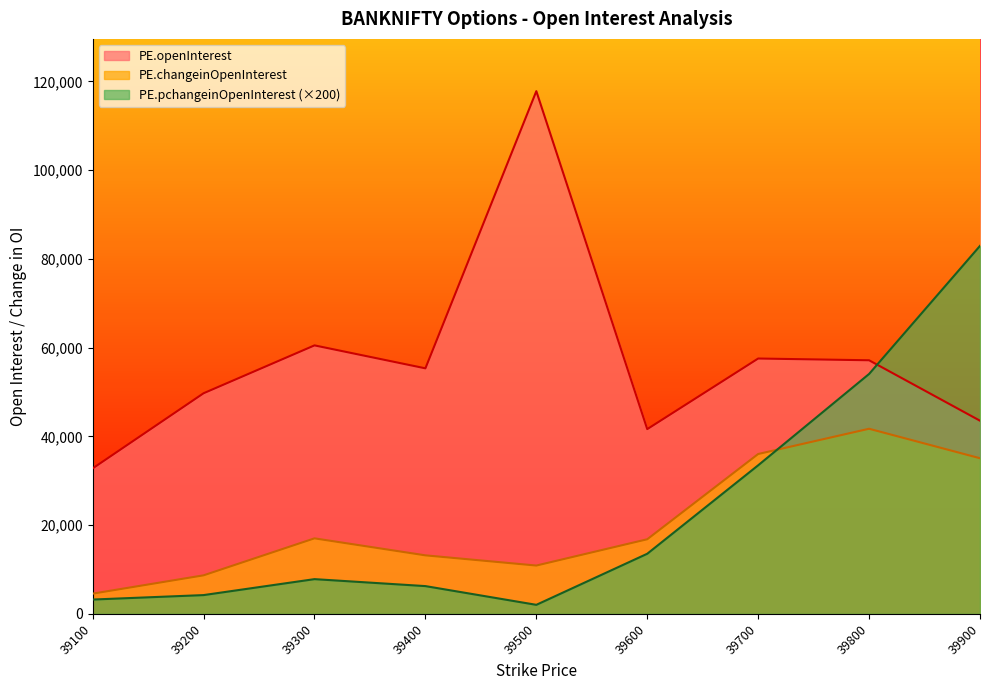

What is the spread (max minus min) of values at 39200?

45488.0